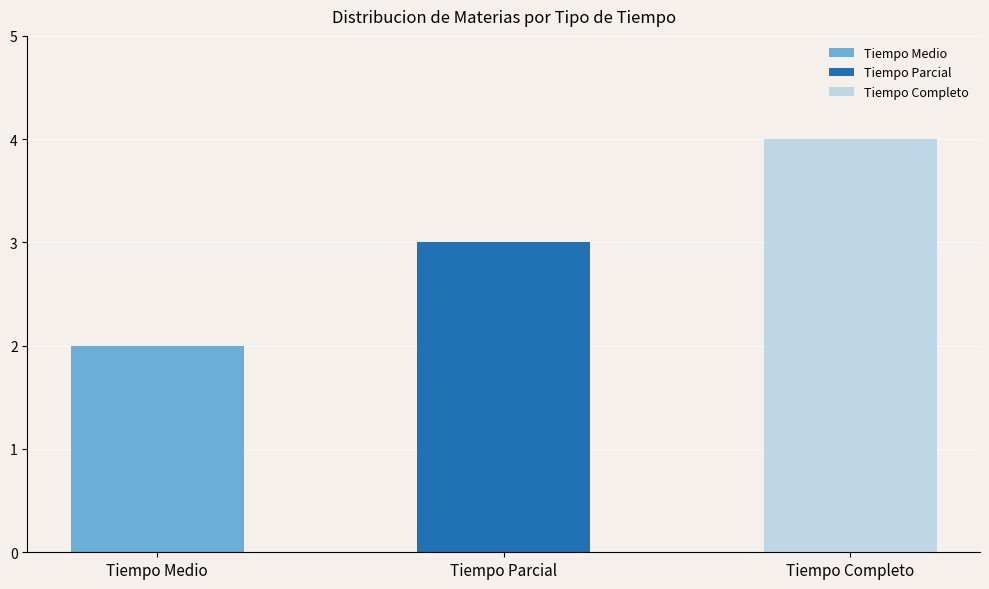

What is the sum of all values?

9